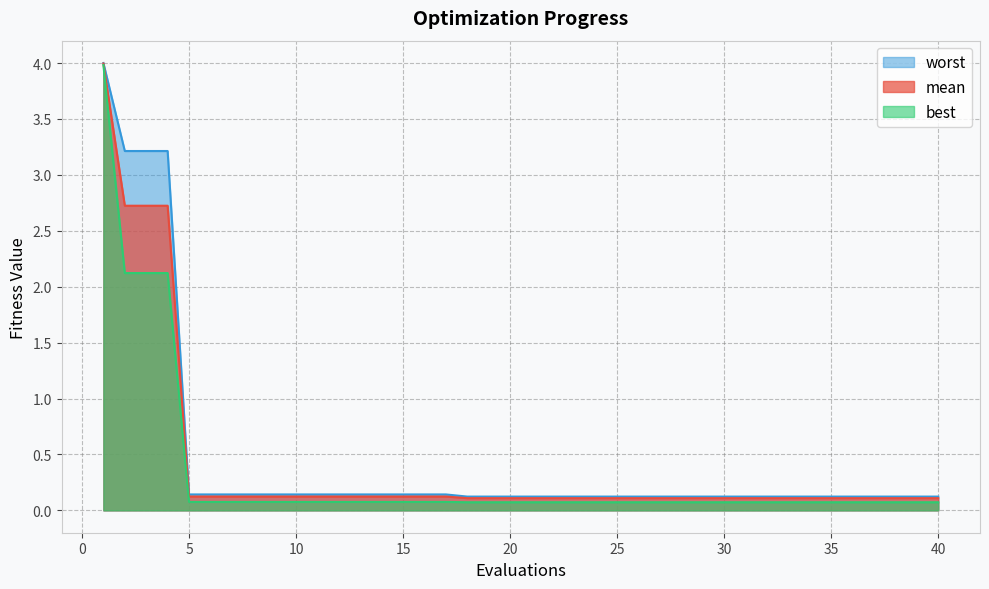

What are all the series names shown in the legend?

worst, mean, best